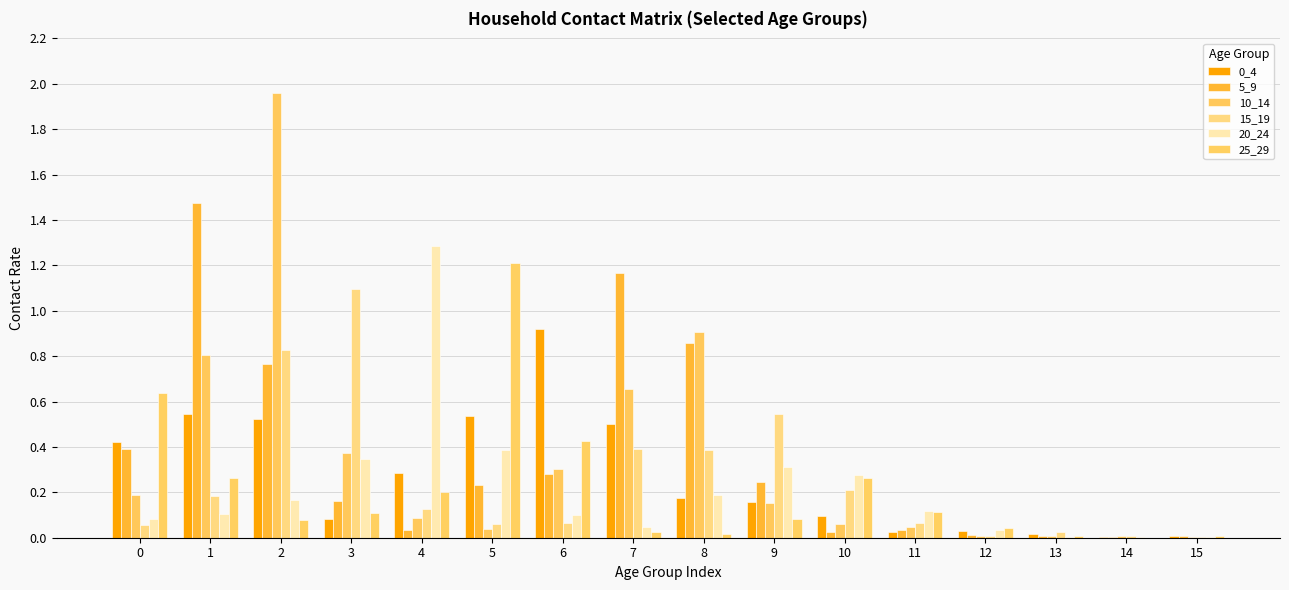

At which label does 10_14 reach its peak?

2